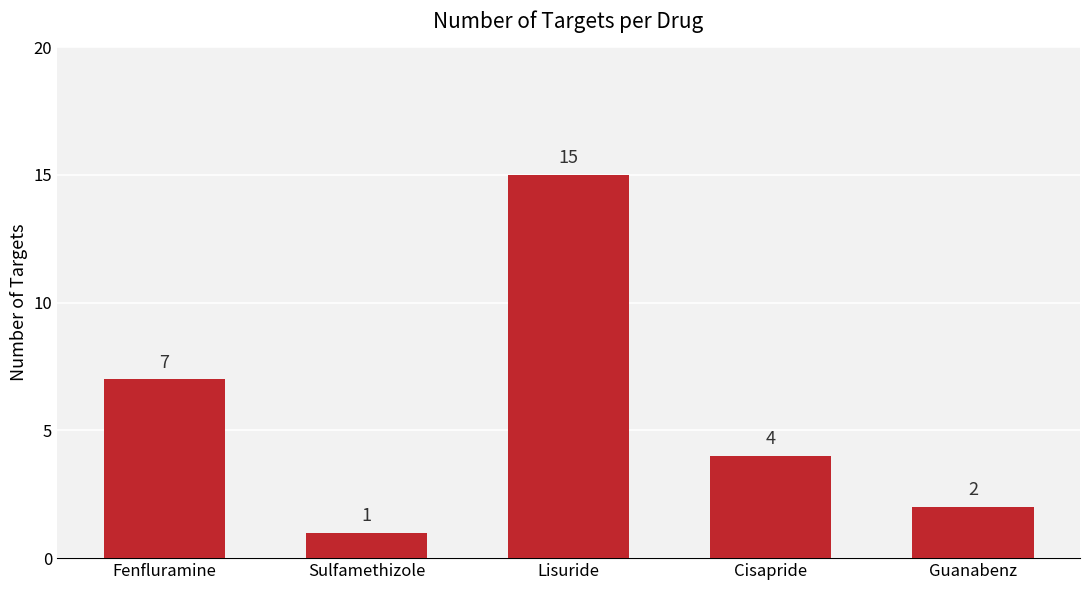

Reading left to right, transcribe all the data shown in this chart.

7	1	15	4	2